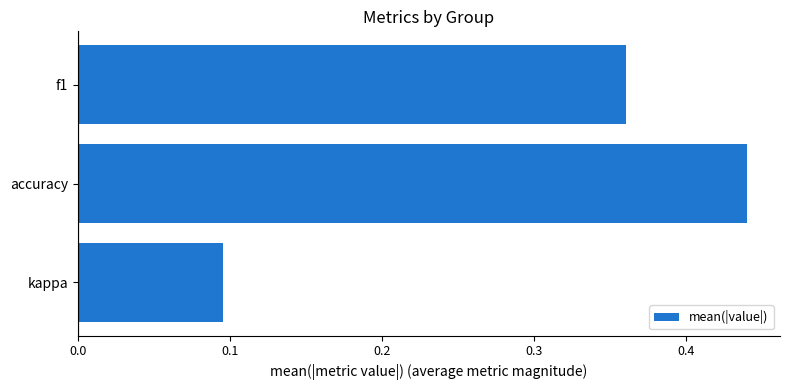

List the labels in order of value, smallest first.

kappa, f1, accuracy